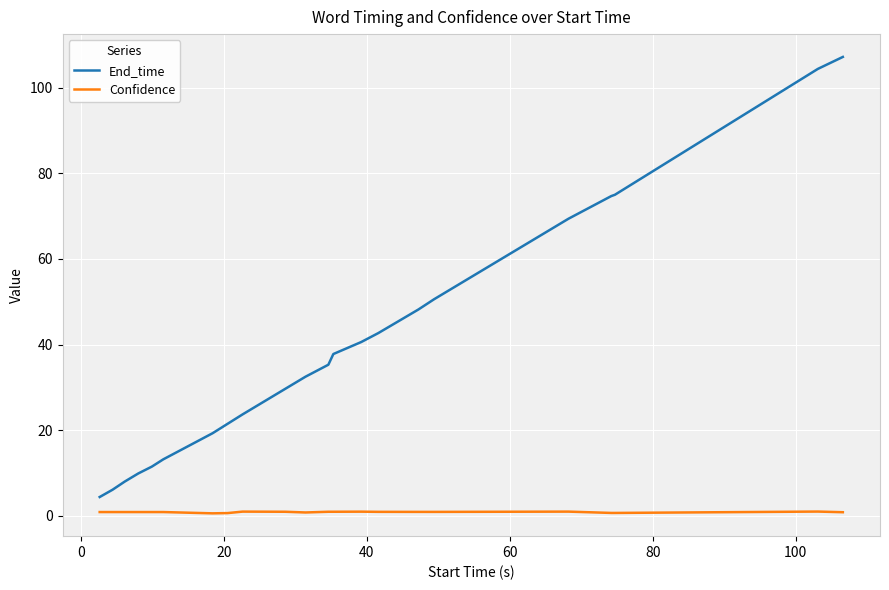

True or false: End_time and Confidence intersect in this chart.

False